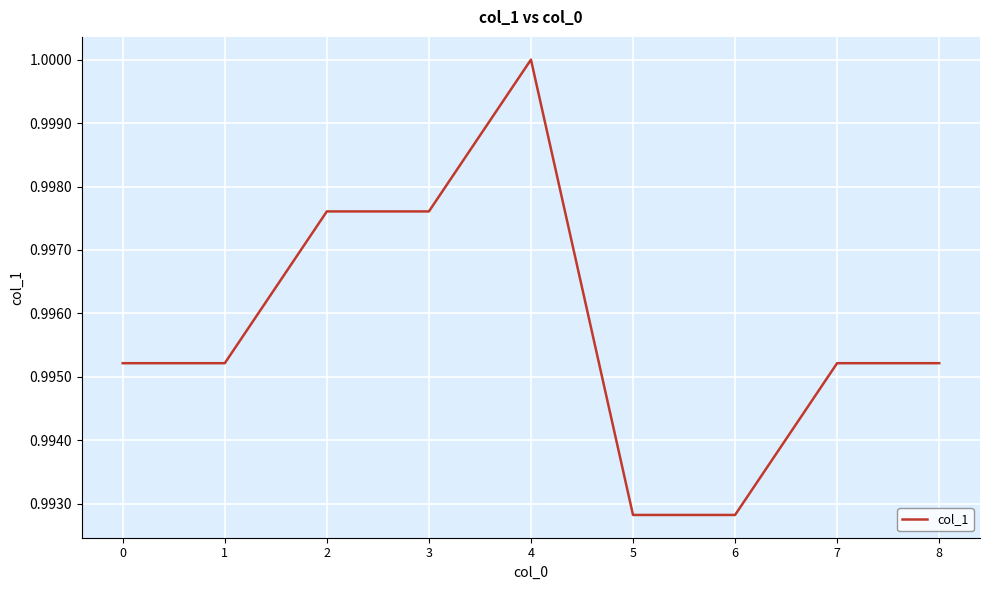

Does the chart display data point markers on the line(s)?

No